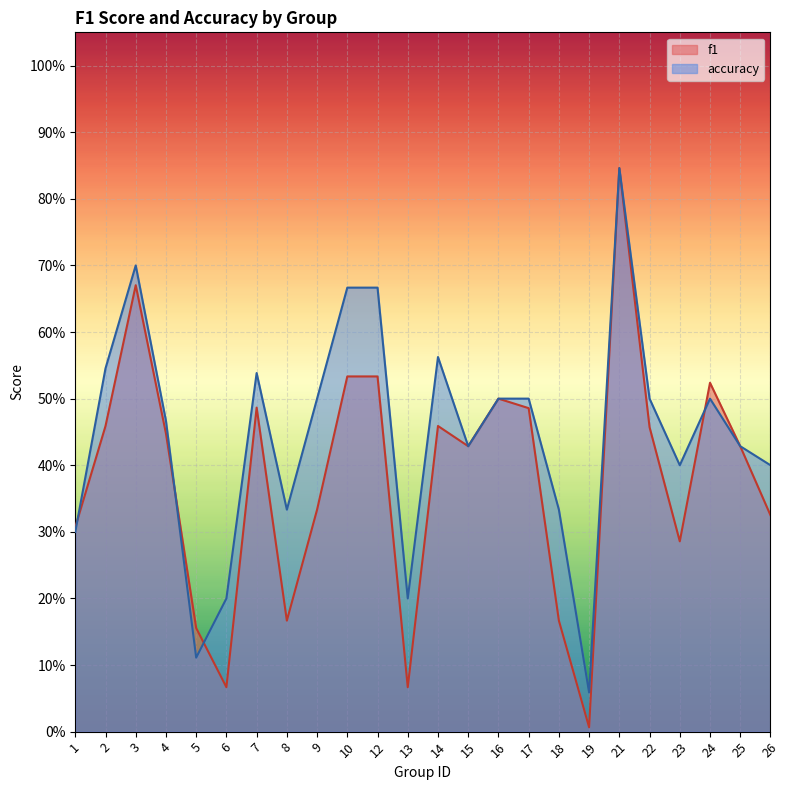

Which label corresponds to the largest value in the chart?

21